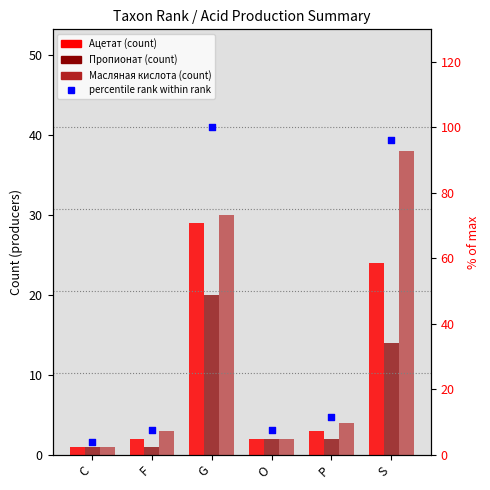

Which series has the largest total across all categories?

percentile rank within rank